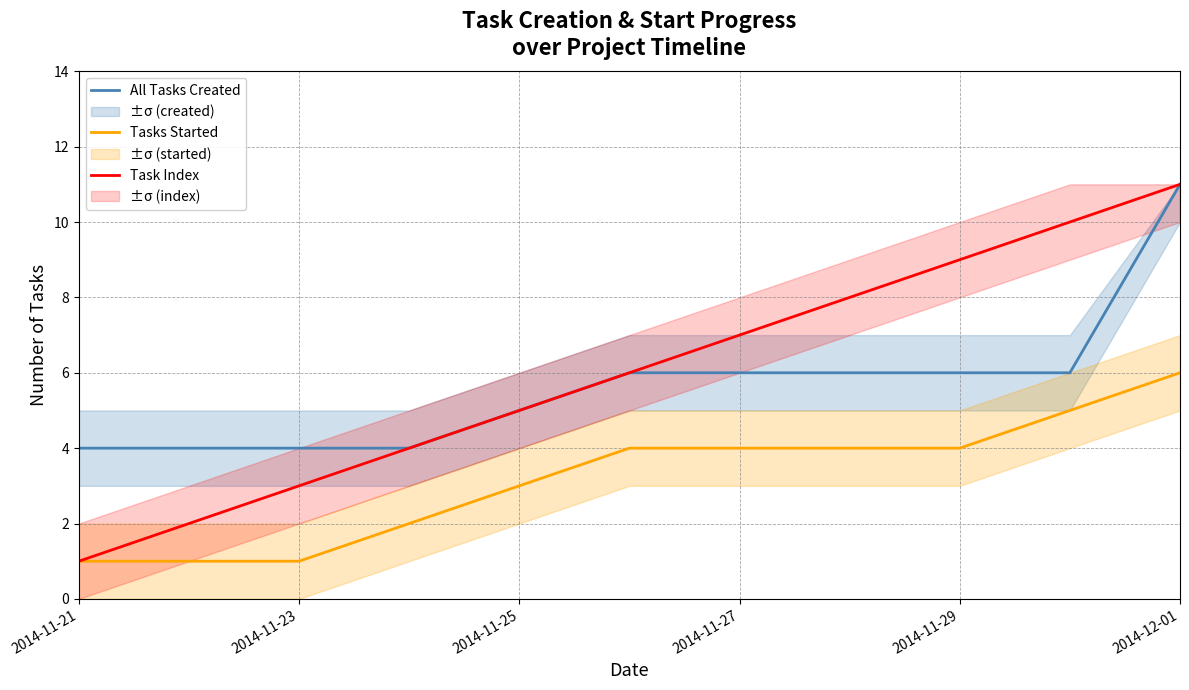

List the series in order of their peak value, highest first.

All Tasks Created, Task Index, Tasks Started